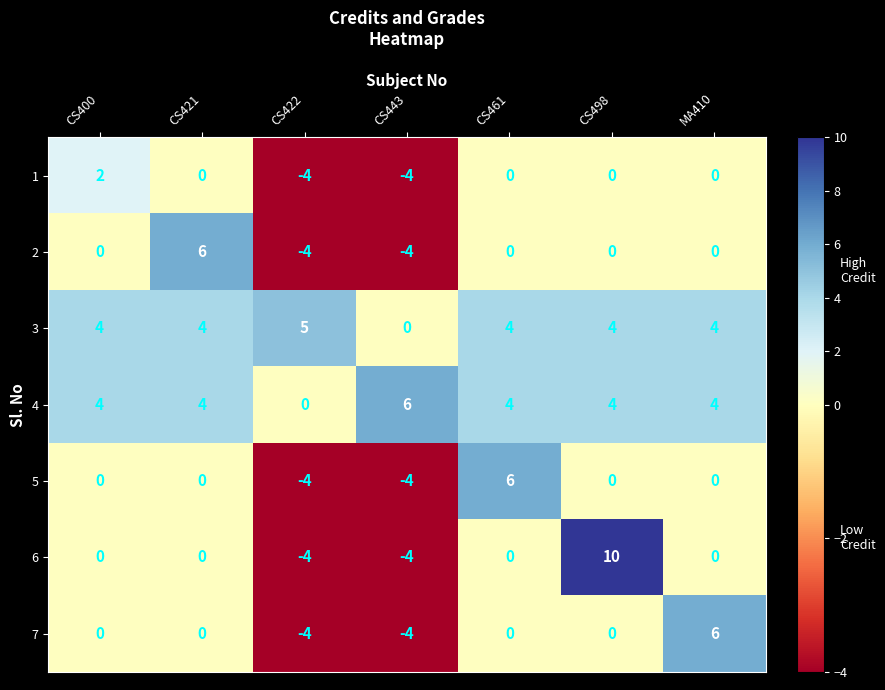

What is the difference between the second highest and minimum values in the 7 series?

4